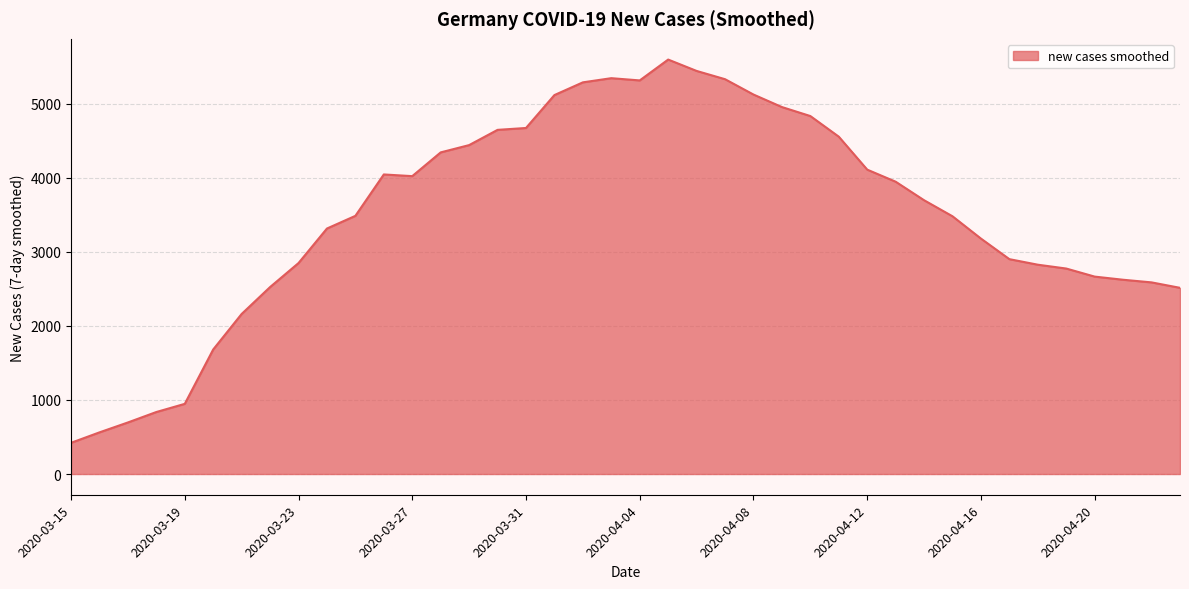

What is the difference between the maximum and minimum values?

5174.1